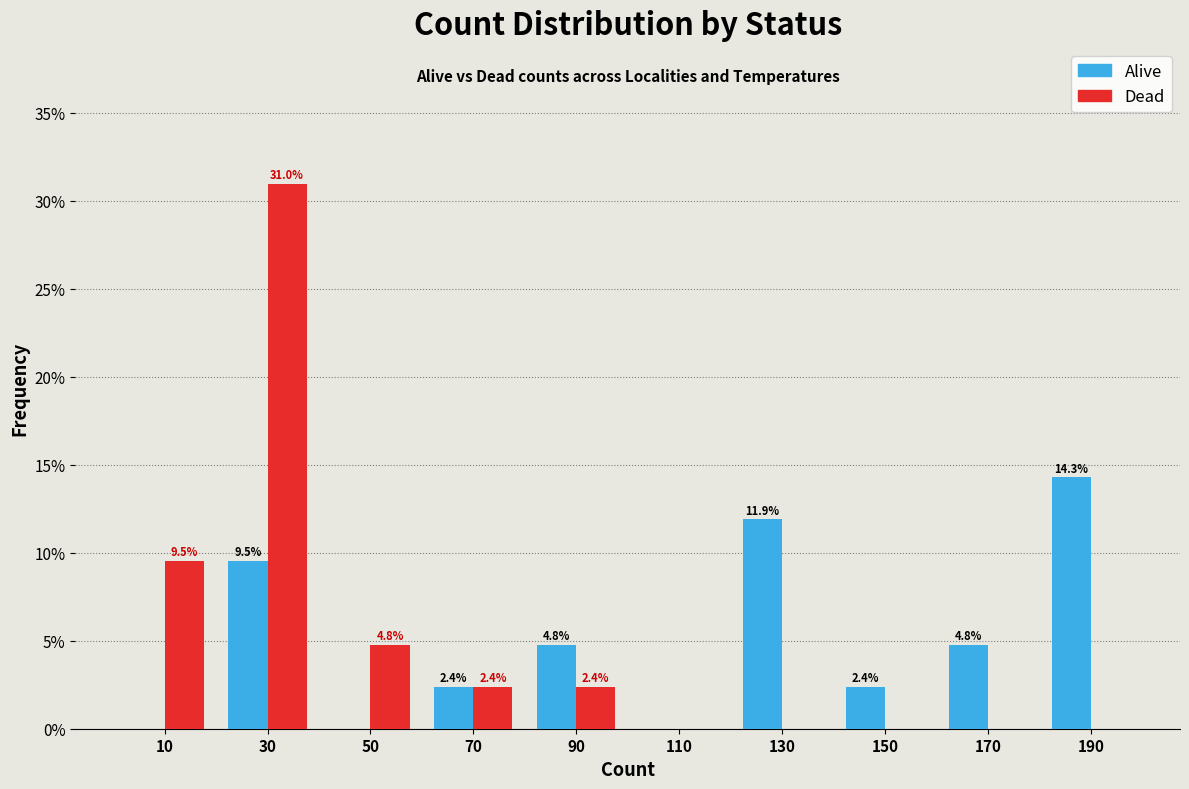

In the Dead series, which range on the x-axis has the tallest bar?

20 to 40